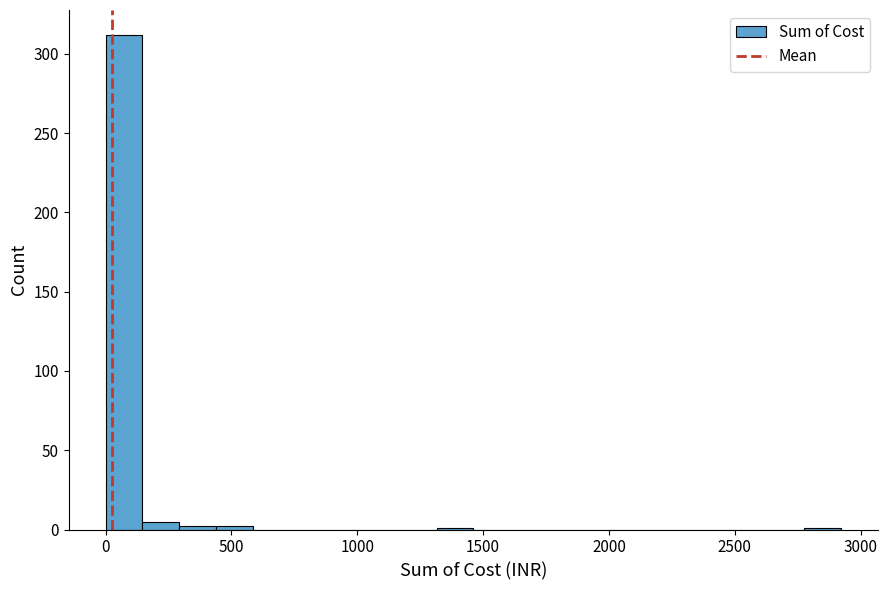

Read against the x-axis, roughly where is the centre of the tallest bar?

50